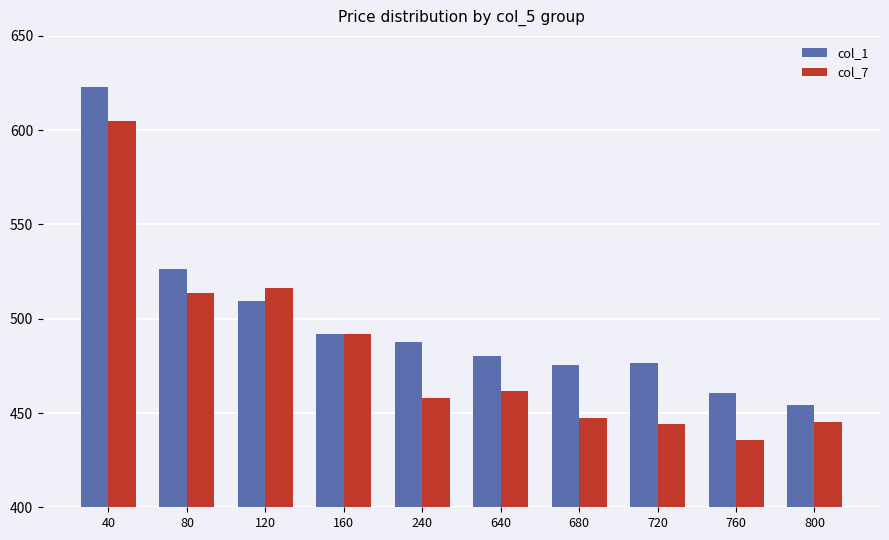

How many categories are shown in the chart?

10